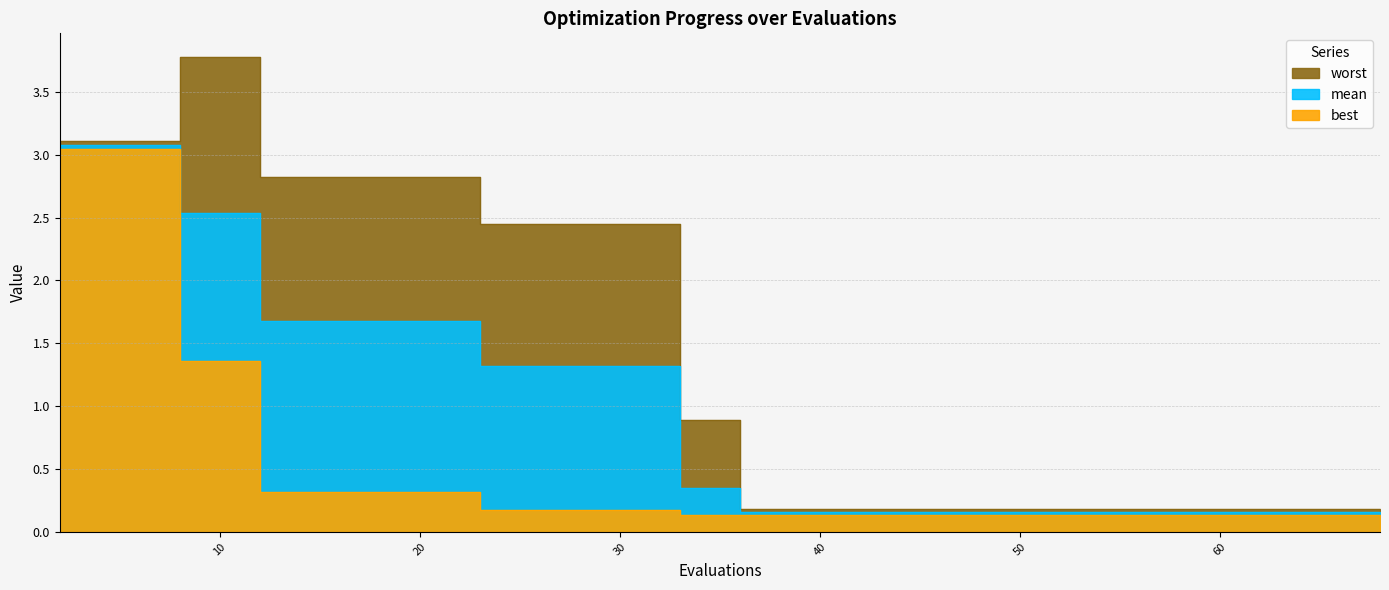

Between 45 and 65, which is larger?

45